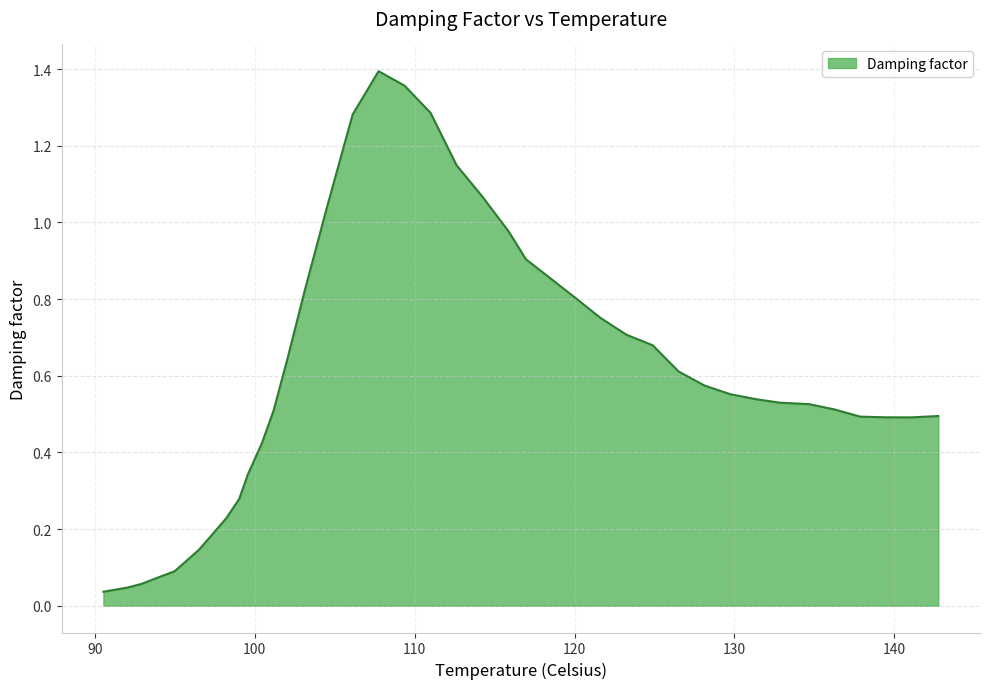

Reading left to right, list all the values displayed in this chart.

0.0	0.0	0.1	0.1	0.1	0.1	0.1	0.2	0.2	0.3	0.3	0.4	0.5	0.6	0.8	1.0	1.3	1.4	1.4	1.3	1.1	1.1	1.0	0.9	0.9	0.8	0.8	0.7	0.7	0.6	0.6	0.6	0.5	0.5	0.5	0.5	0.5	0.5	0.5	0.5